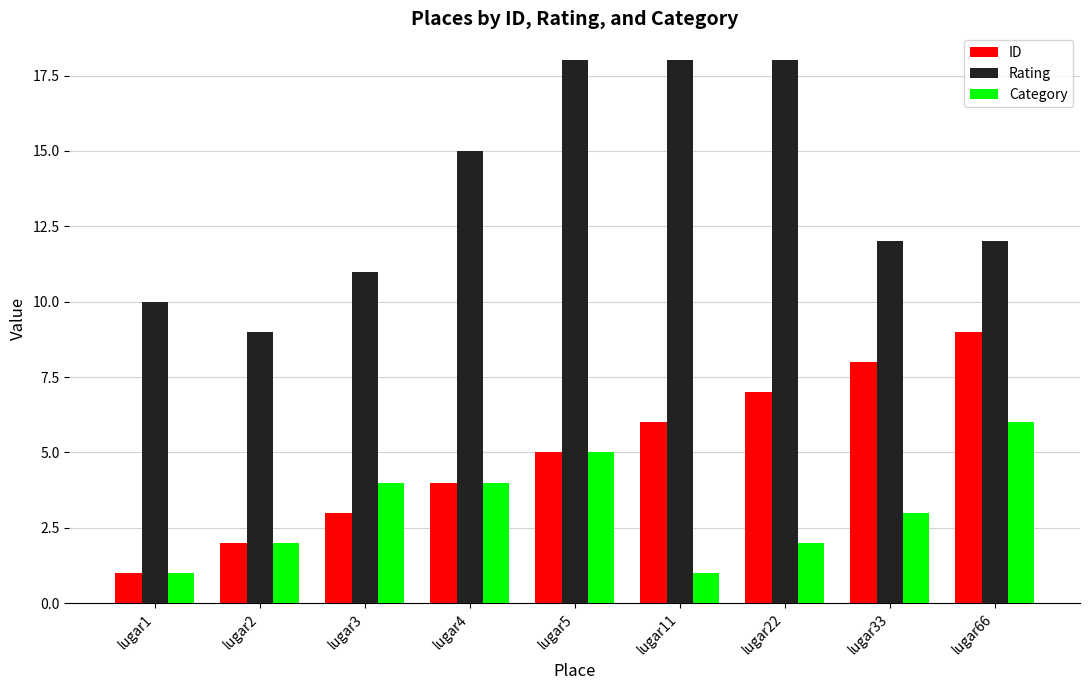

Between lugar1 and lugar11, which series saw the biggest shift?

Rating